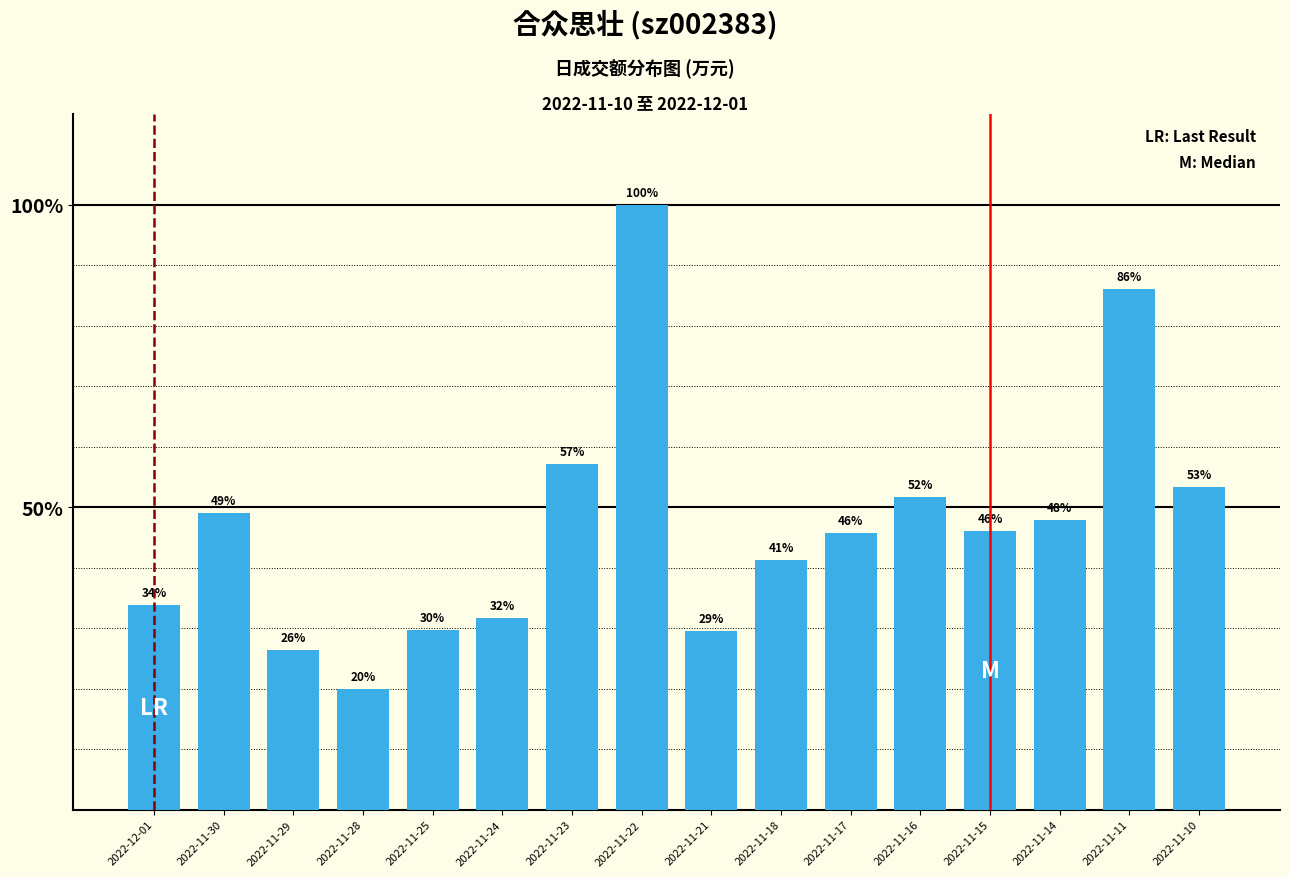

Count the number of data series in this chart.

1